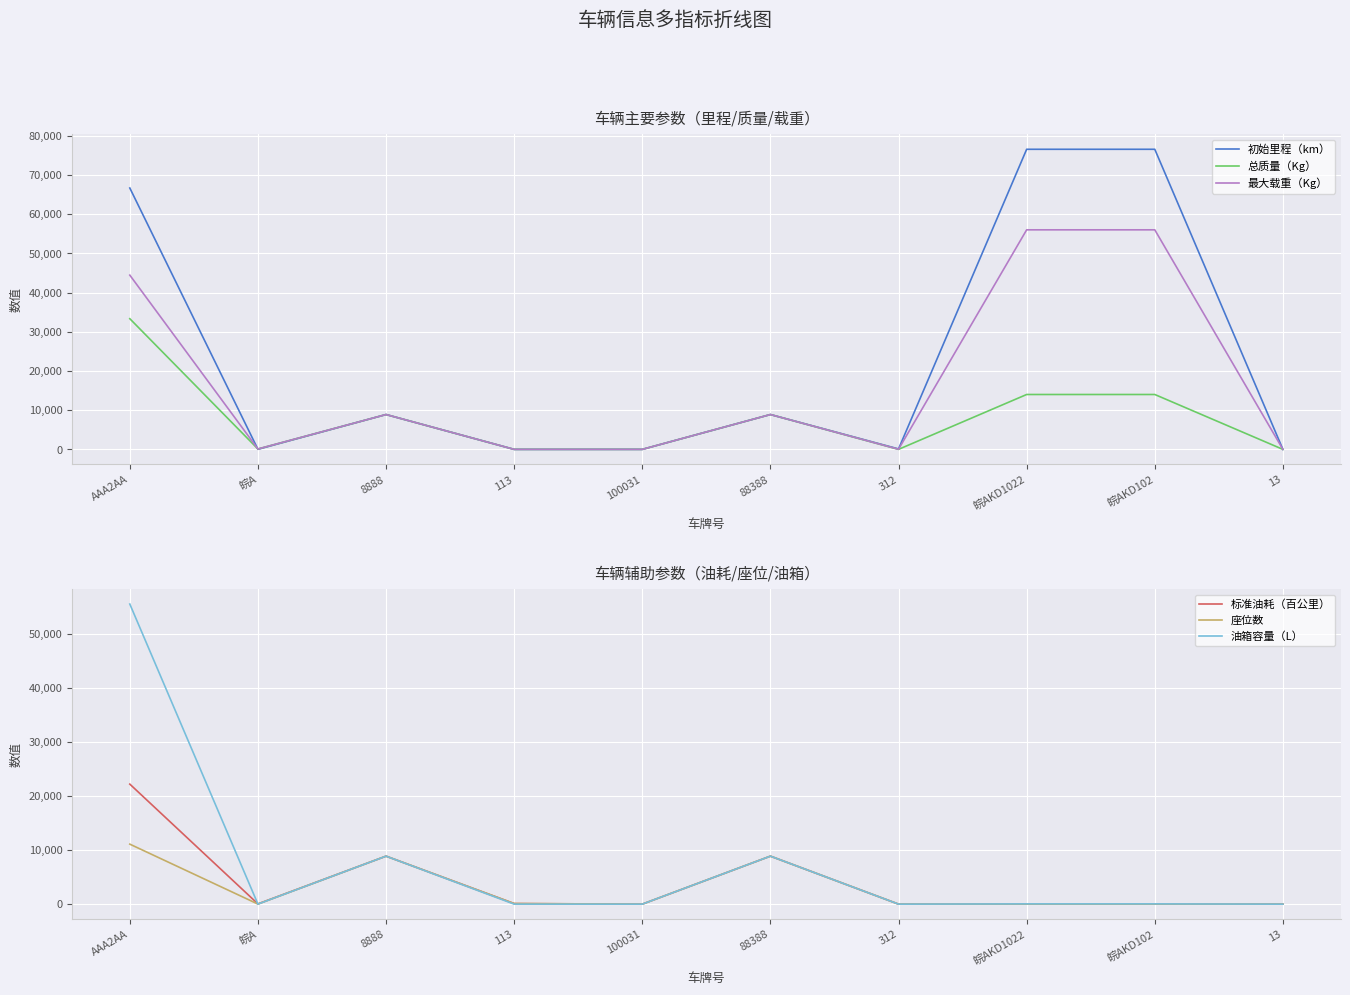

How many intersections are there between 油箱容量（L） and 最大载重（Kg）?

1